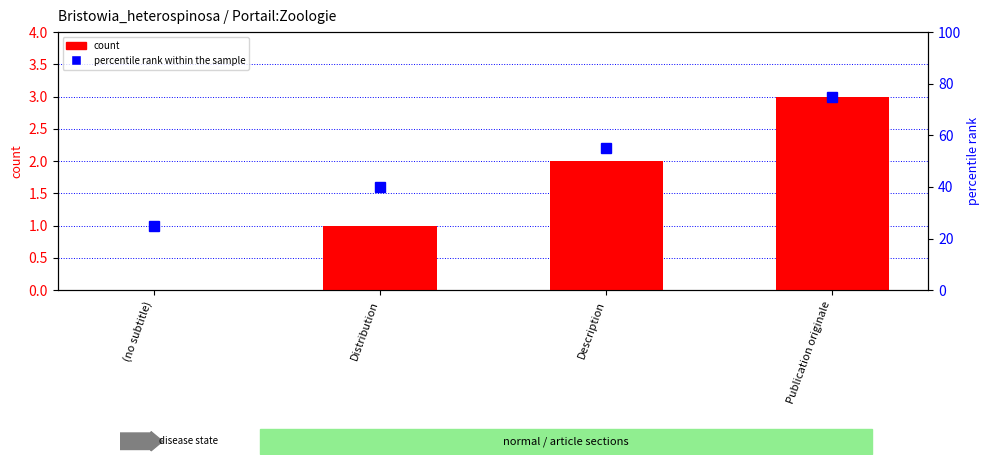

How many data points does each series have?

4